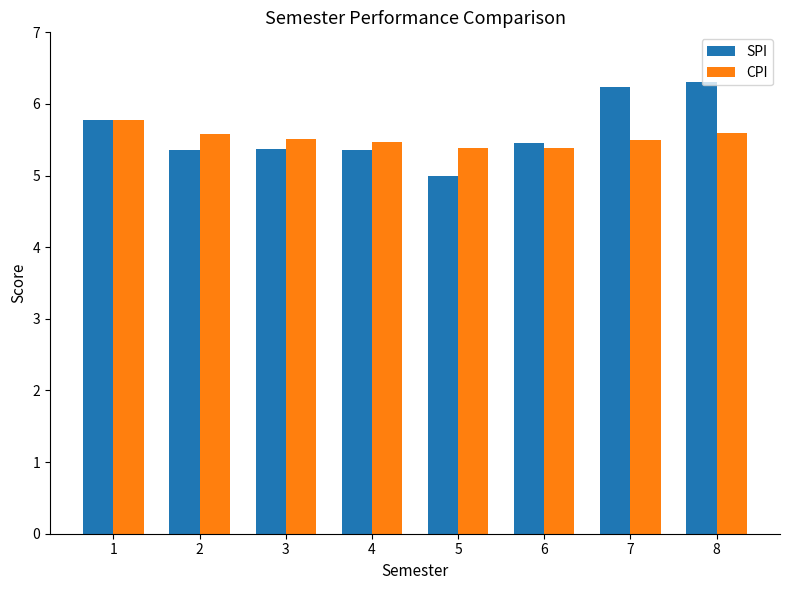

What is the approximate value of SPI at 8?

6.3